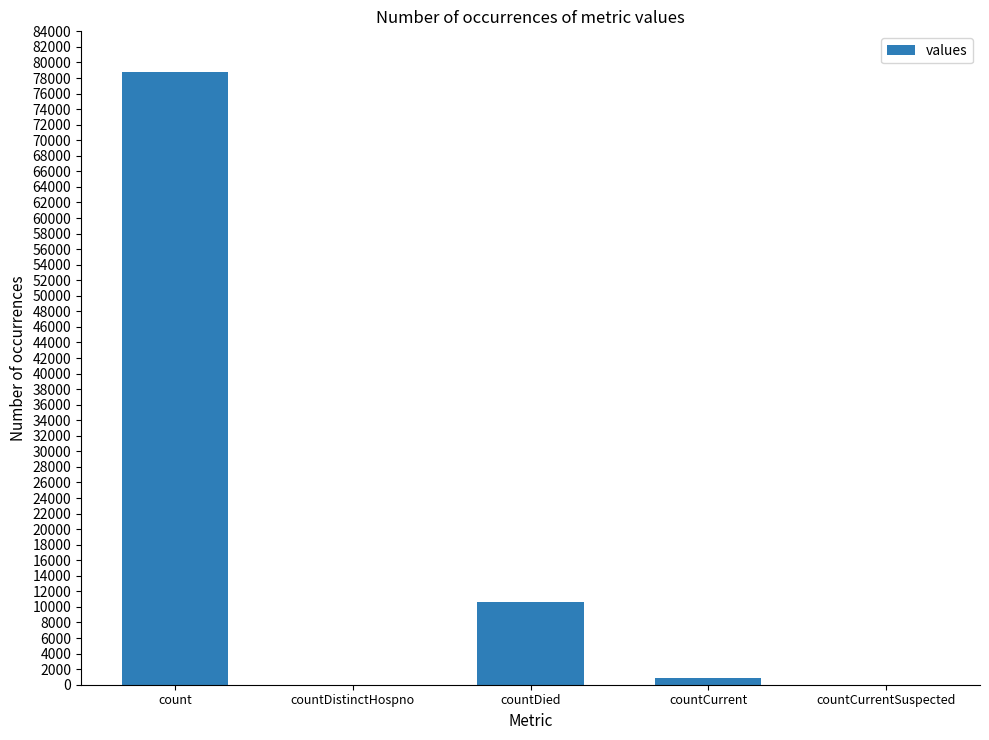

Reading right to left, list all the values displayed in this chart.

0	922	10571	0	78824